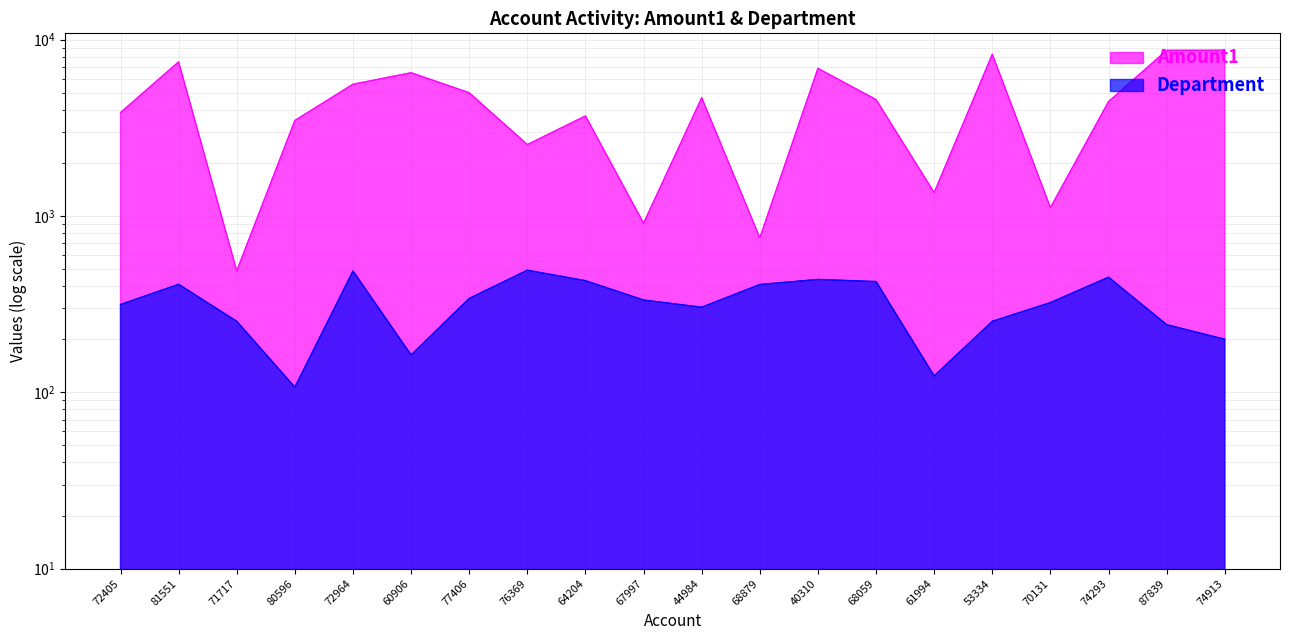

Does the chart have visible grid lines?

Yes